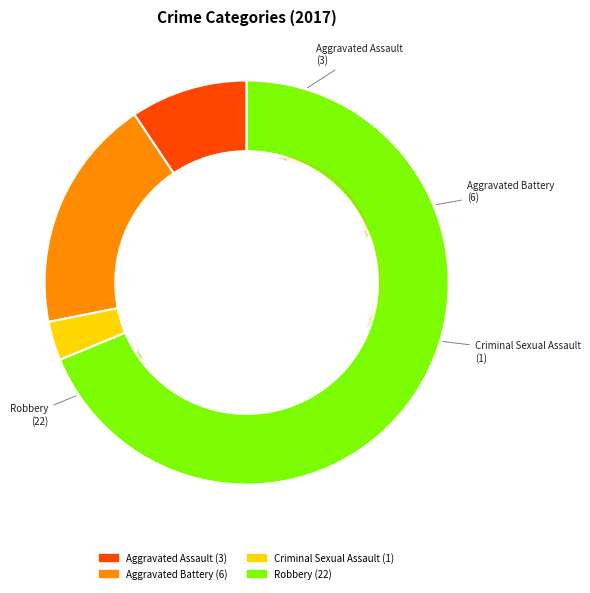

Which slice is the largest?

Robbery